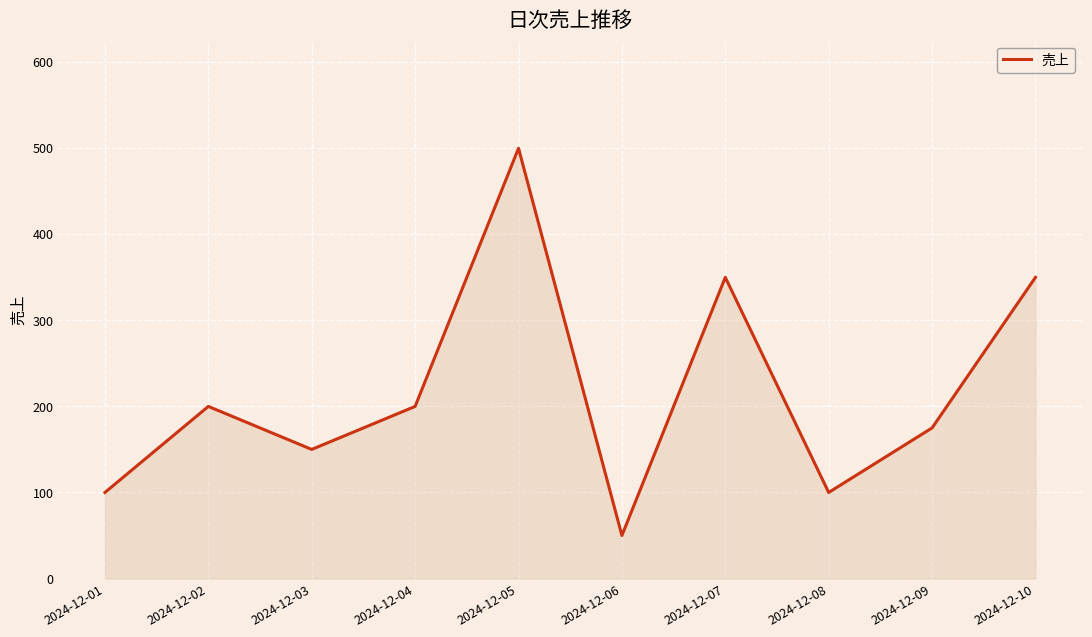

Where is the first local minimum?

2024-12-03